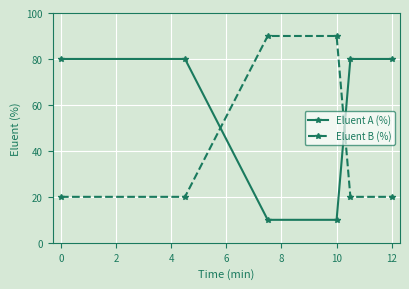

After their last crossing, which series has the higher values: Eluent A (%) or Eluent B (%)?

Eluent A (%)